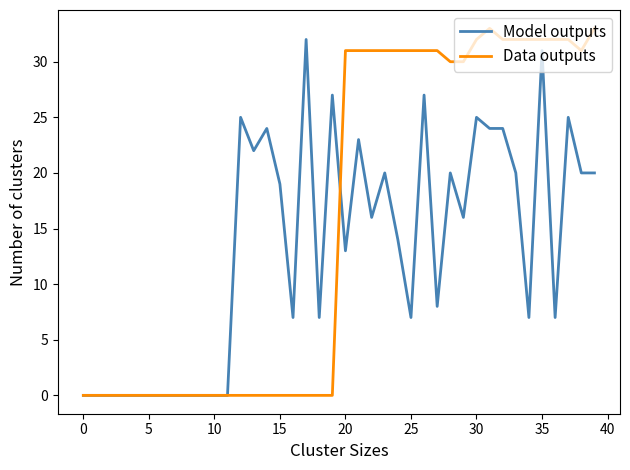

What are all the series names shown in the legend?

Model outputs, Data outputs